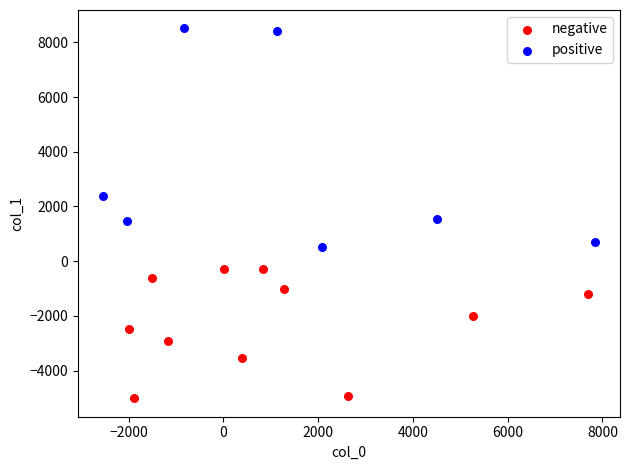

Which series contains the highest Y value?

positive